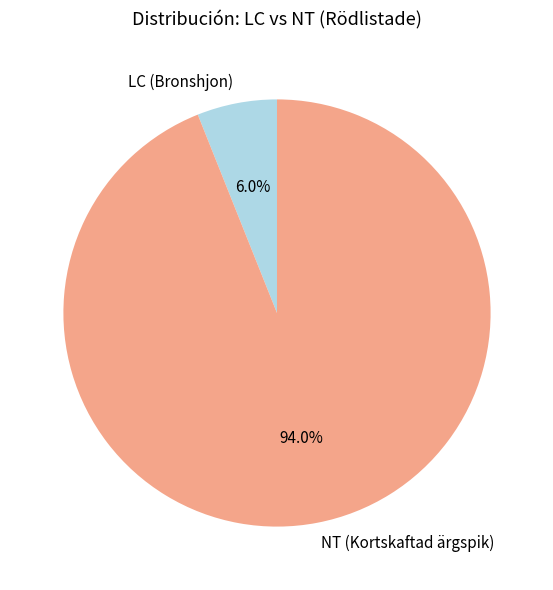

Is it true that NT (Kortskaftad ärgspik) is 94% of the pie?

True